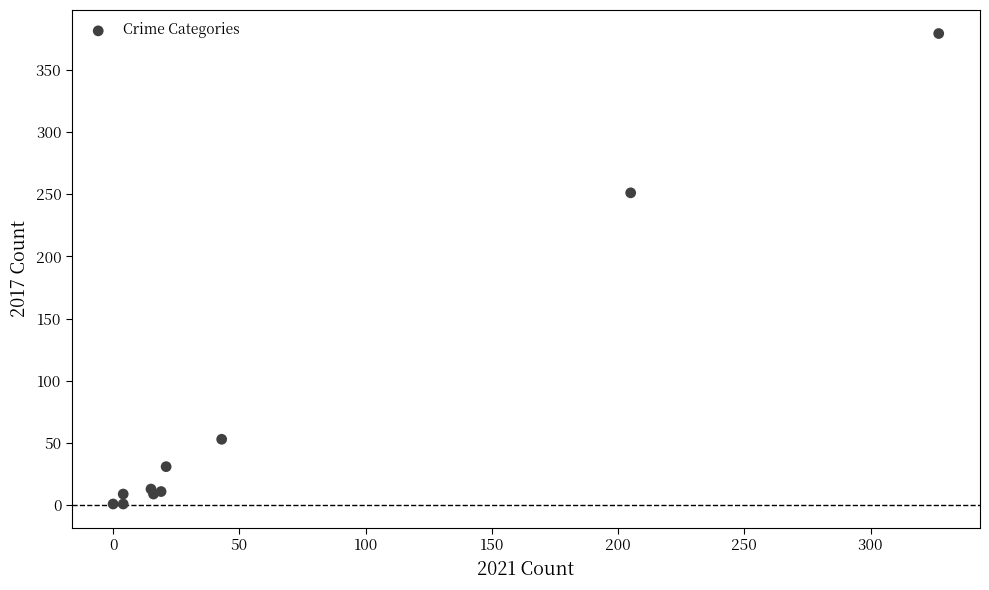

What Y value in the scatter plot is closest to 190?

251